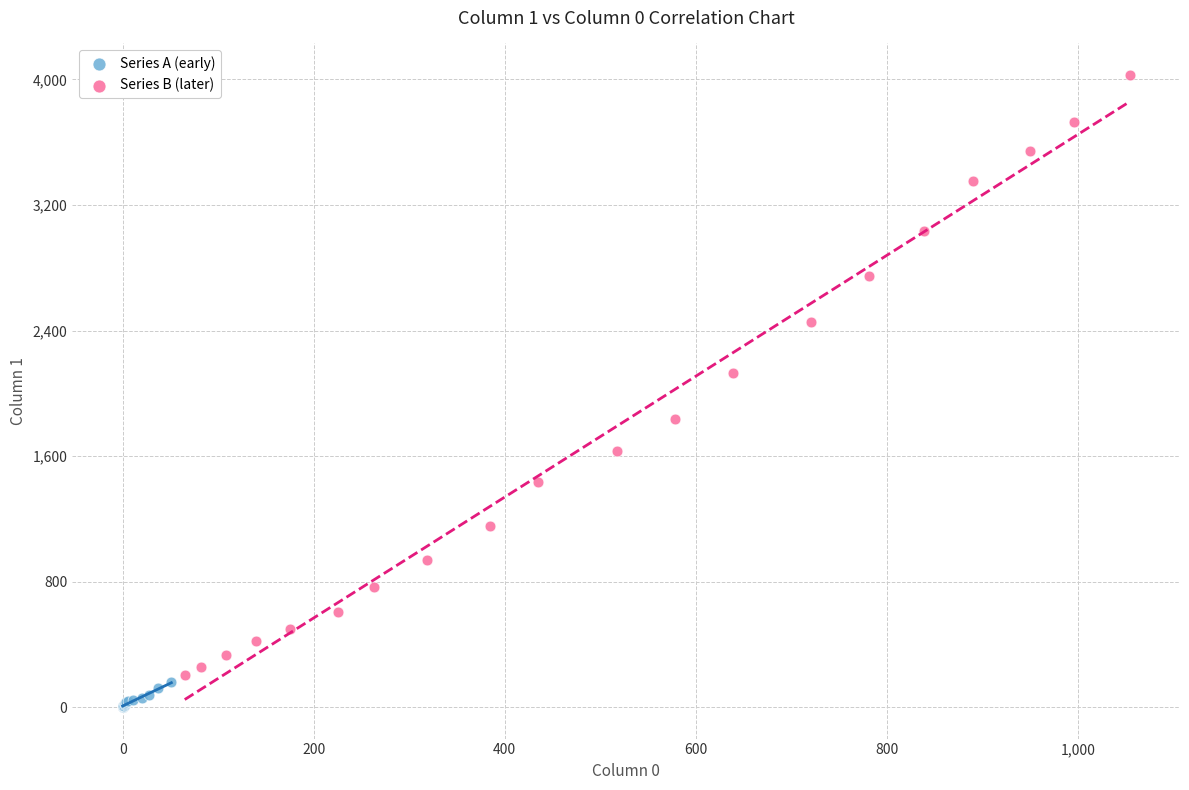

Which series has the largest Y range (max minus min)?

Series B (later)